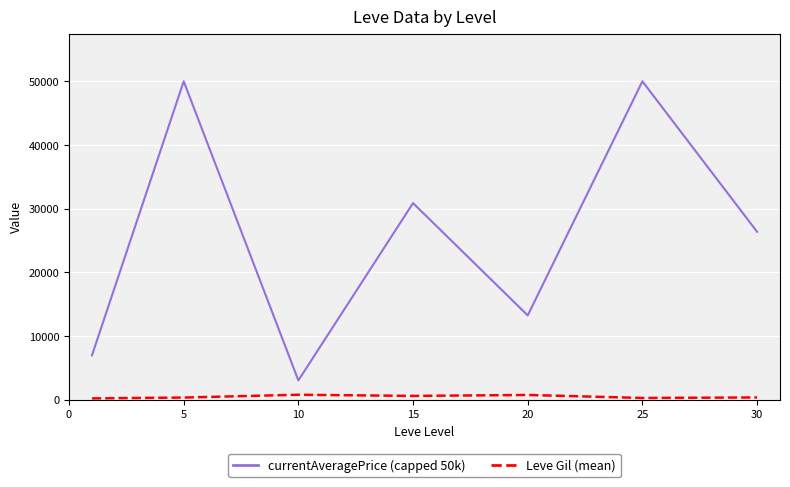

What is the maximum value shown in the chart?

50000.0